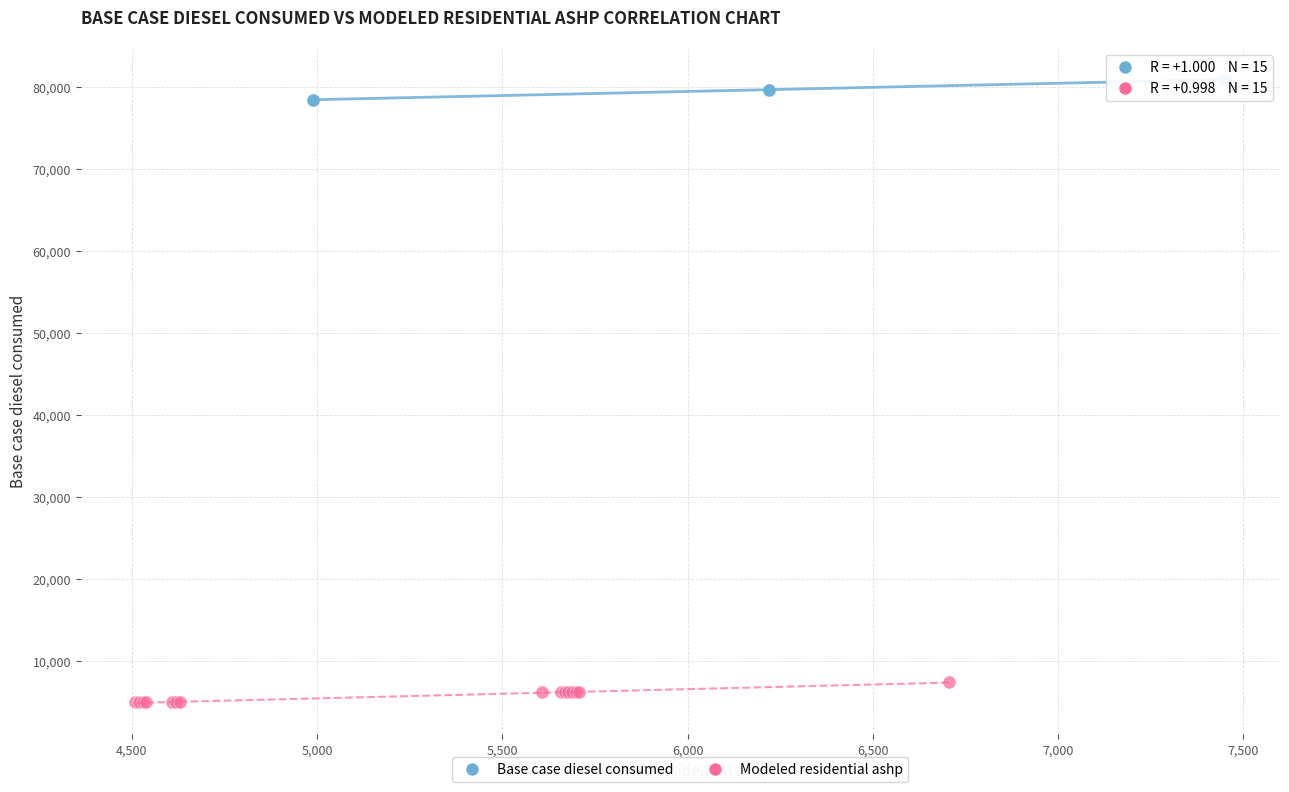

Which series has the widest spread of Y values?

Base case diesel consumed